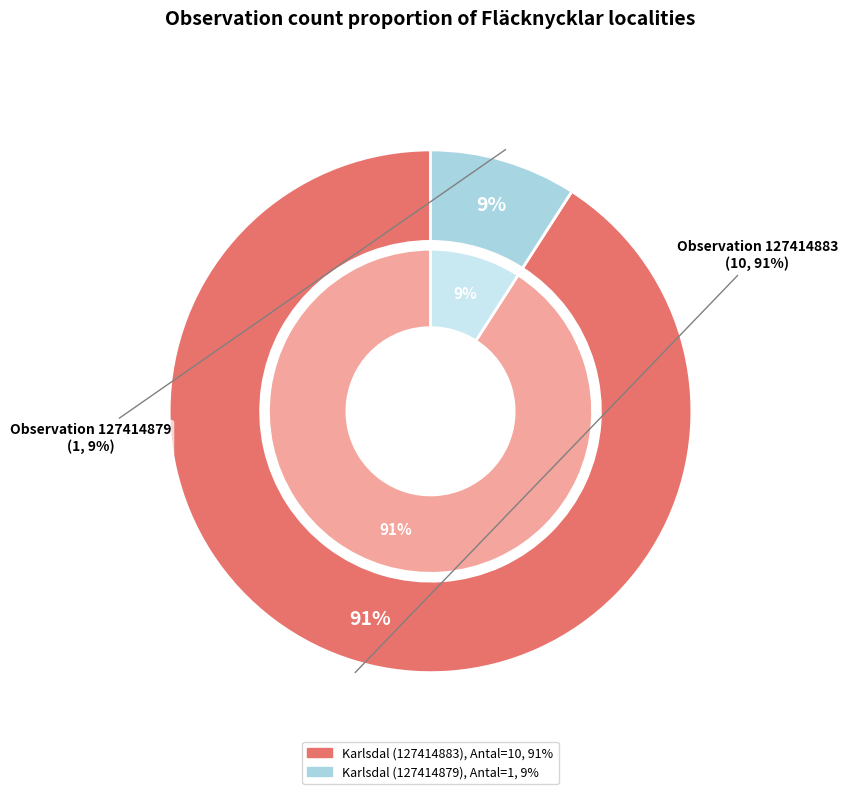

Does any single category account for the majority?

Yes